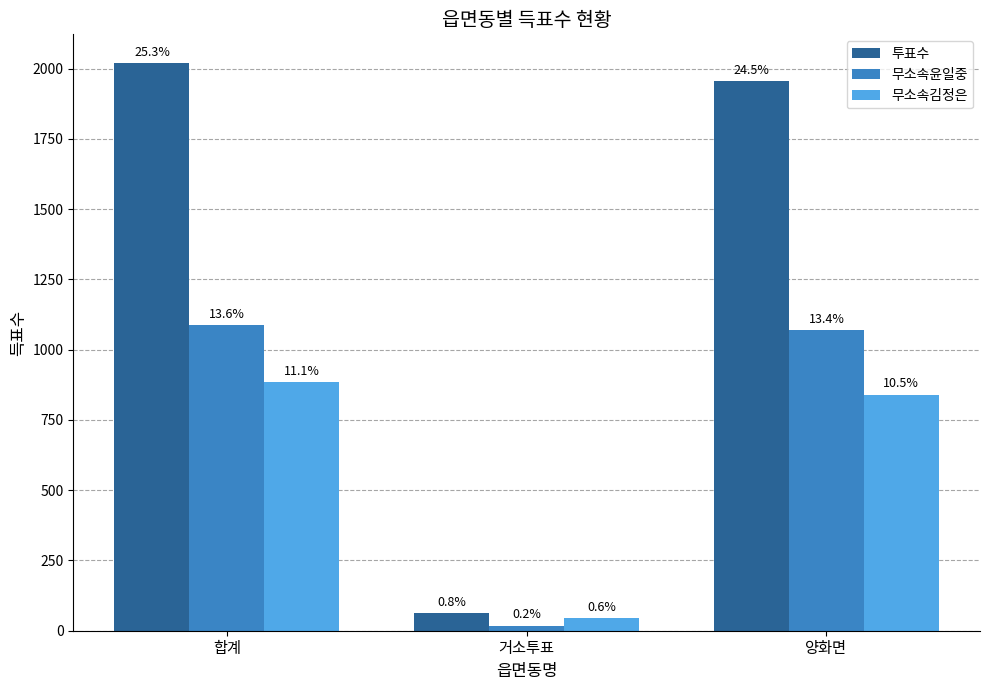

Reading right to left, transcribe all the data shown in this chart.

투표수: 1957	64	2021
무소속윤일중: 1070	18	1088
무소속김정은: 840	45	885